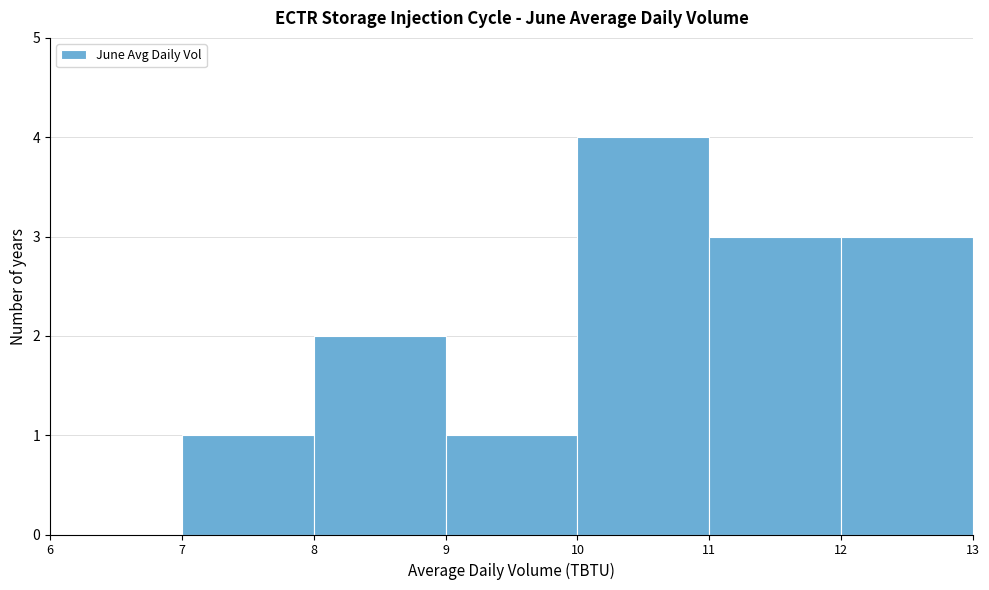

Which range on the x-axis has the tallest bar?

10 to 11